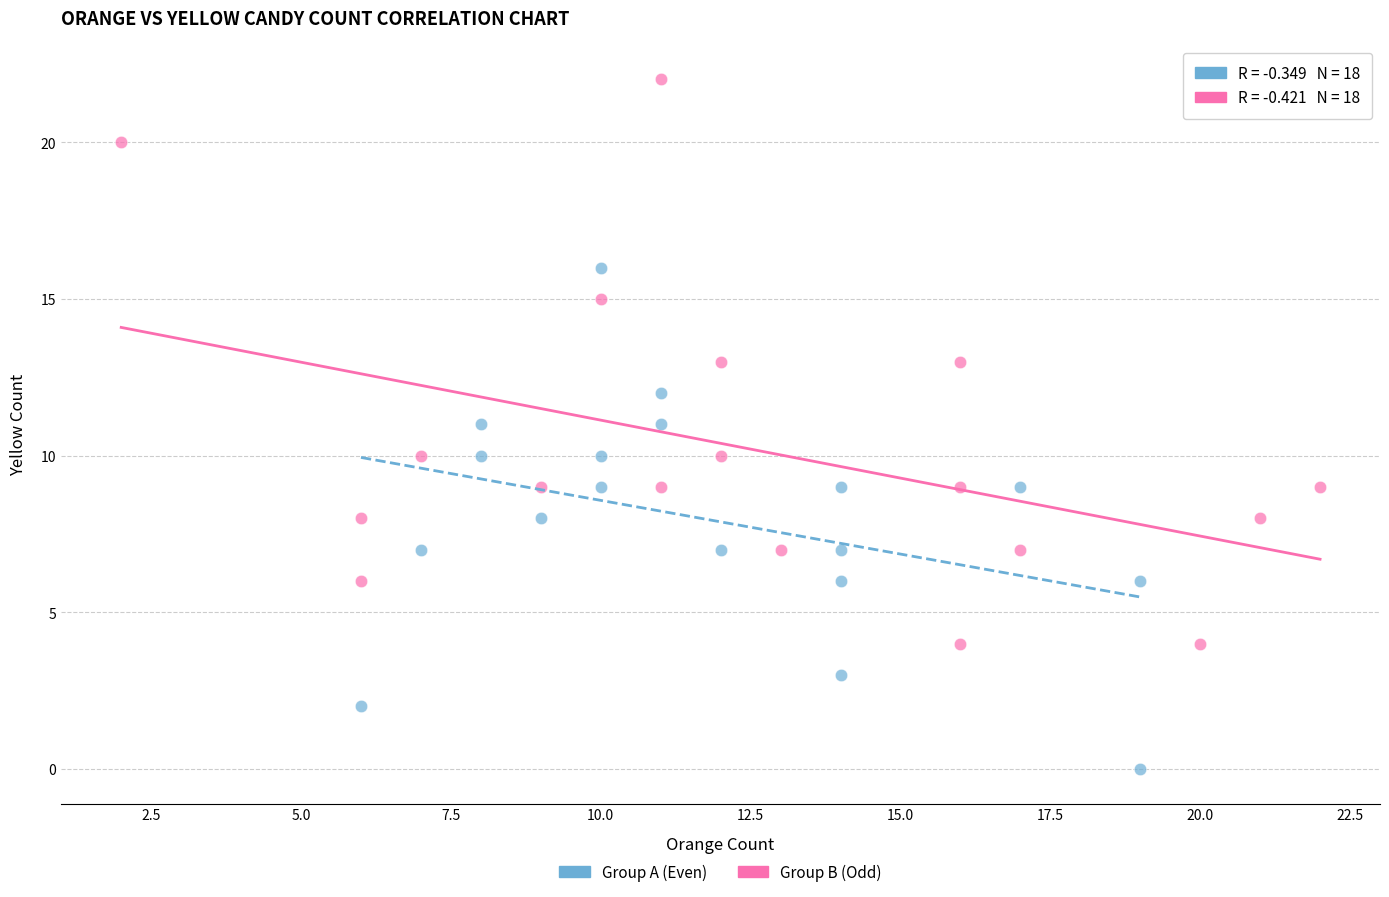

Which series has the largest Y range (max minus min)?

Group B (Odd)